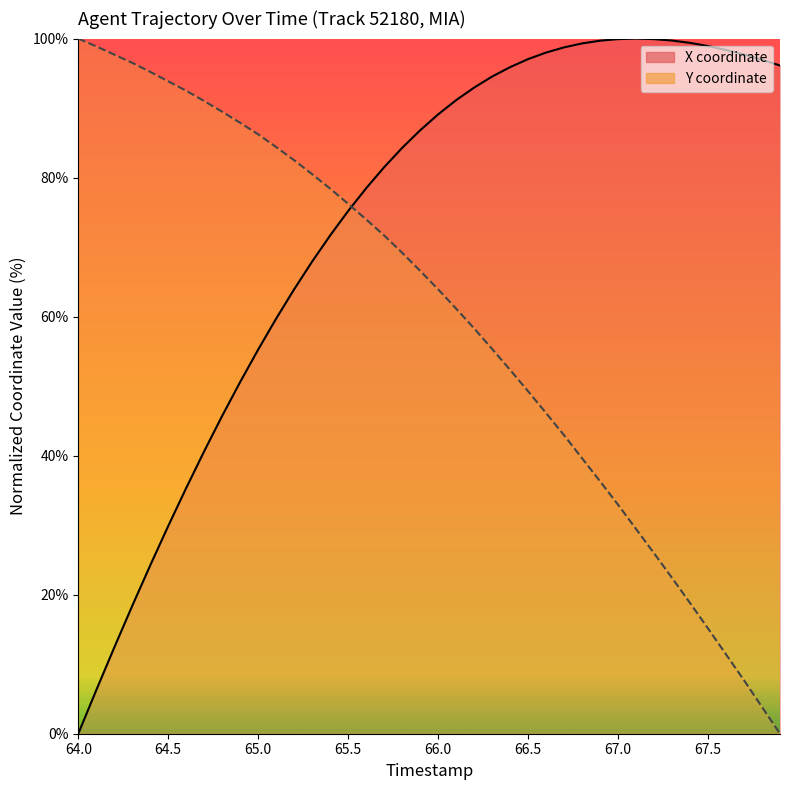

How many intersections are there between X (line) and Y (line)?

1